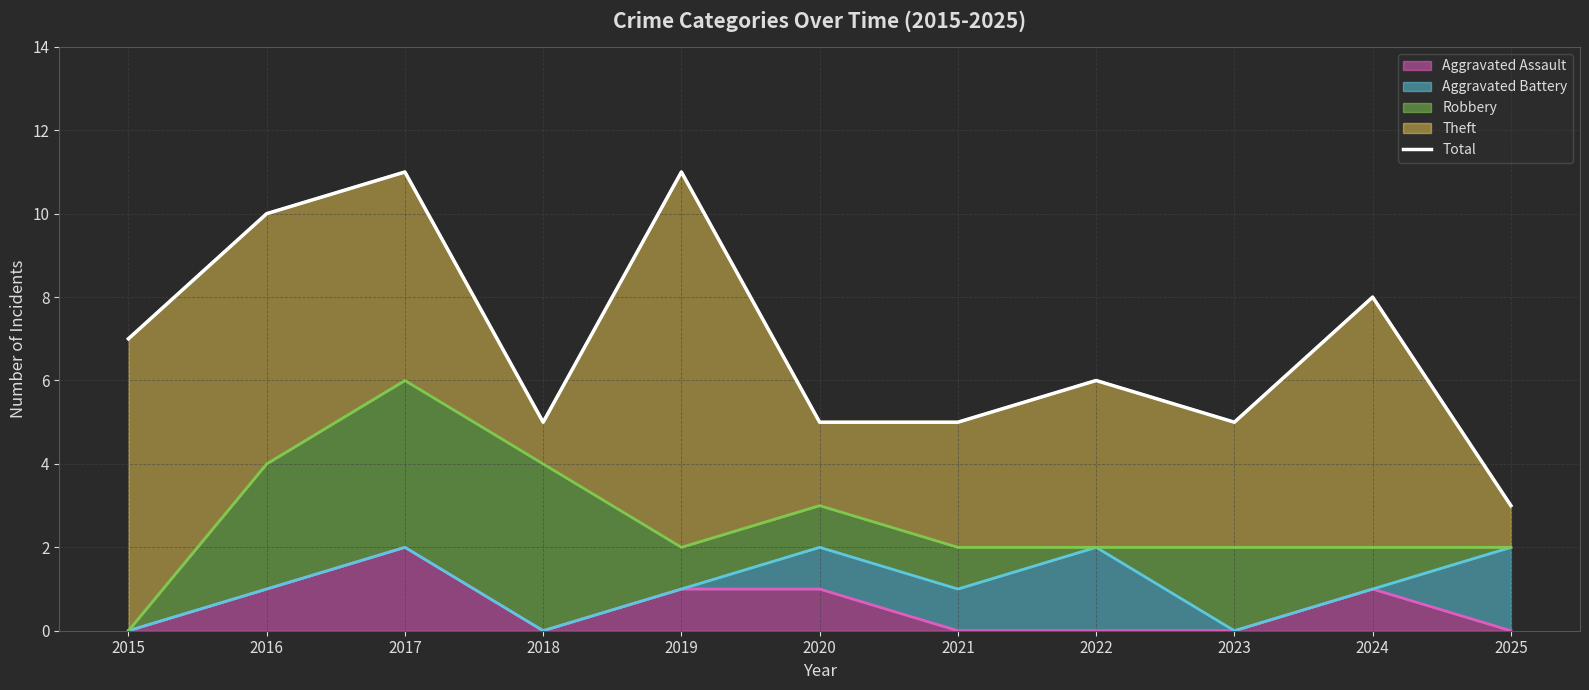

What is the average value?

7